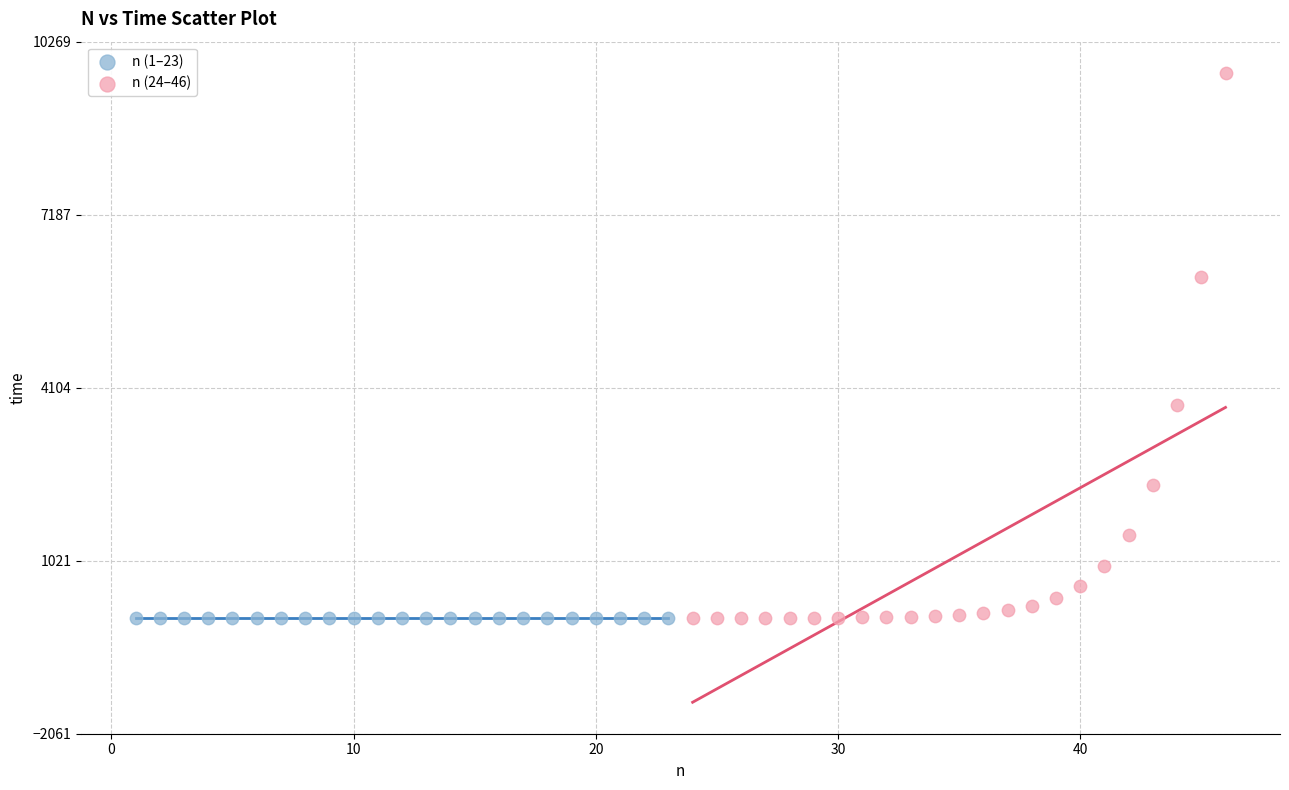

Which series contains the highest Y value?

n (24–46)